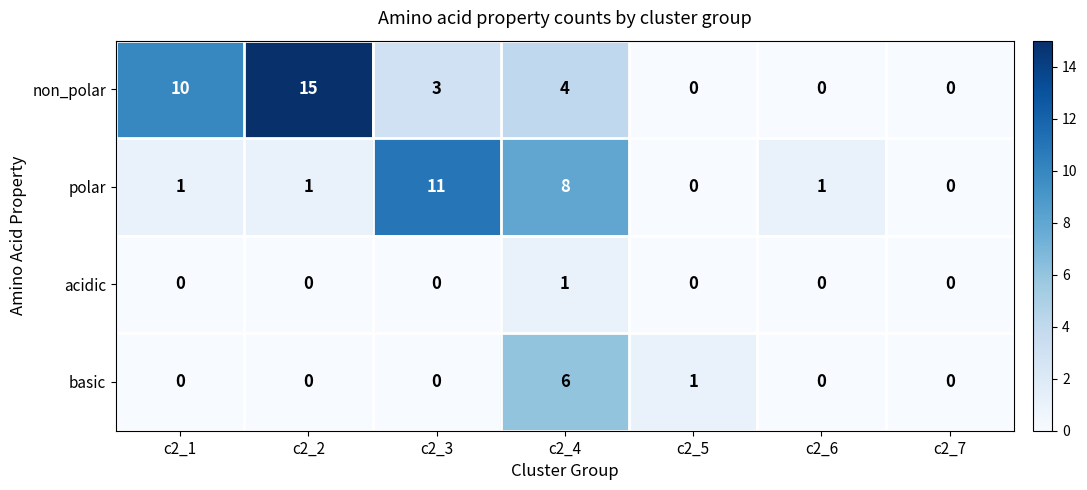

Is it true that non_polar equals 0 at c2_5?

True